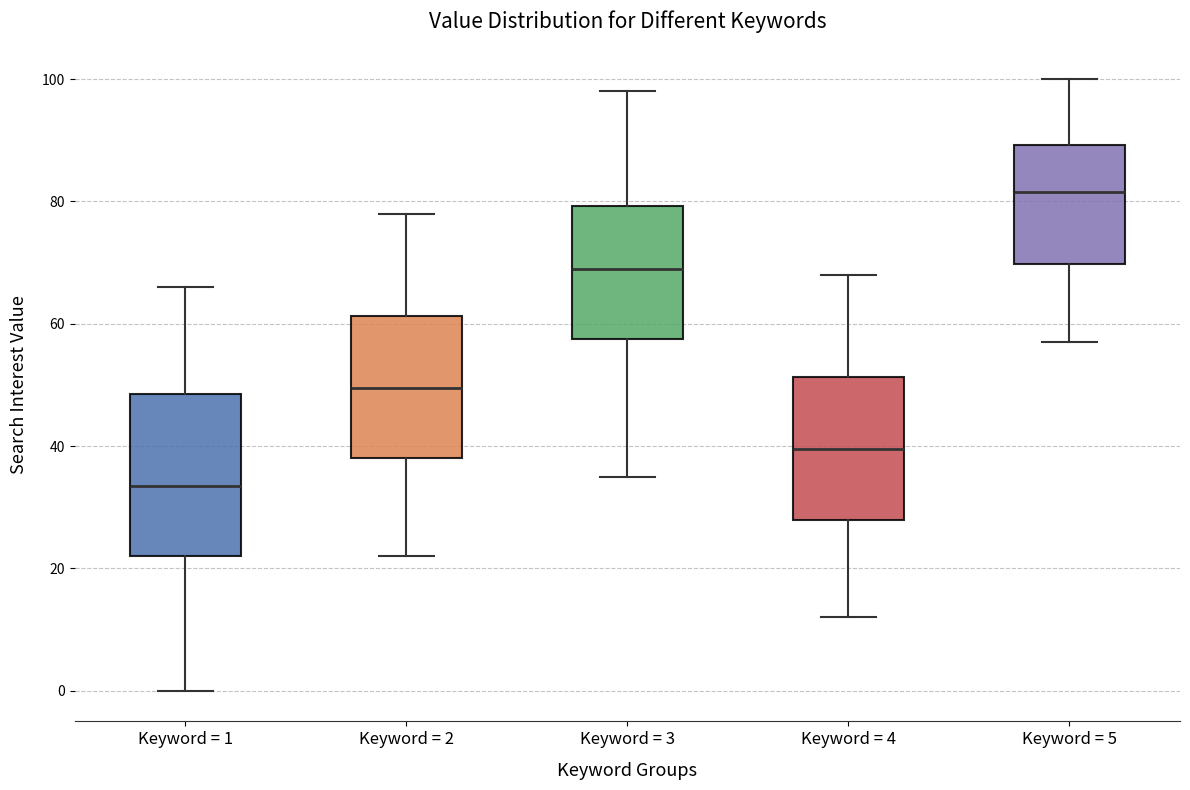

Reading left to right, transcribe this box plot: for each box, give where its median line is, the range the box spans, and where its two whiskers end, as read against the y-axis. The values are not printed on the chart, so give them approximately, as read against the axis.

Keyword = 1: median 34, box 22 to 48, whiskers 0 to 66
Keyword = 2: median 50, box 38 to 62, whiskers 22 to 78
Keyword = 3: median 70, box 58 to 80, whiskers 36 to 98
Keyword = 4: median 40, box 28 to 52, whiskers 12 to 68
Keyword = 5: median 82, box 70 to 90, whiskers 58 to 100